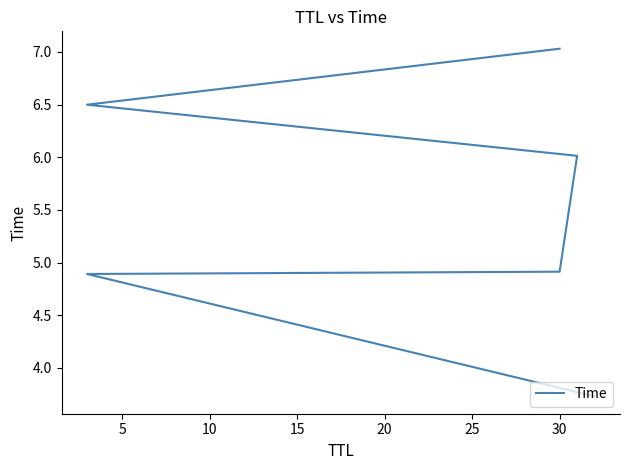

True or false: the data has more than 1 interior local peaks.

False